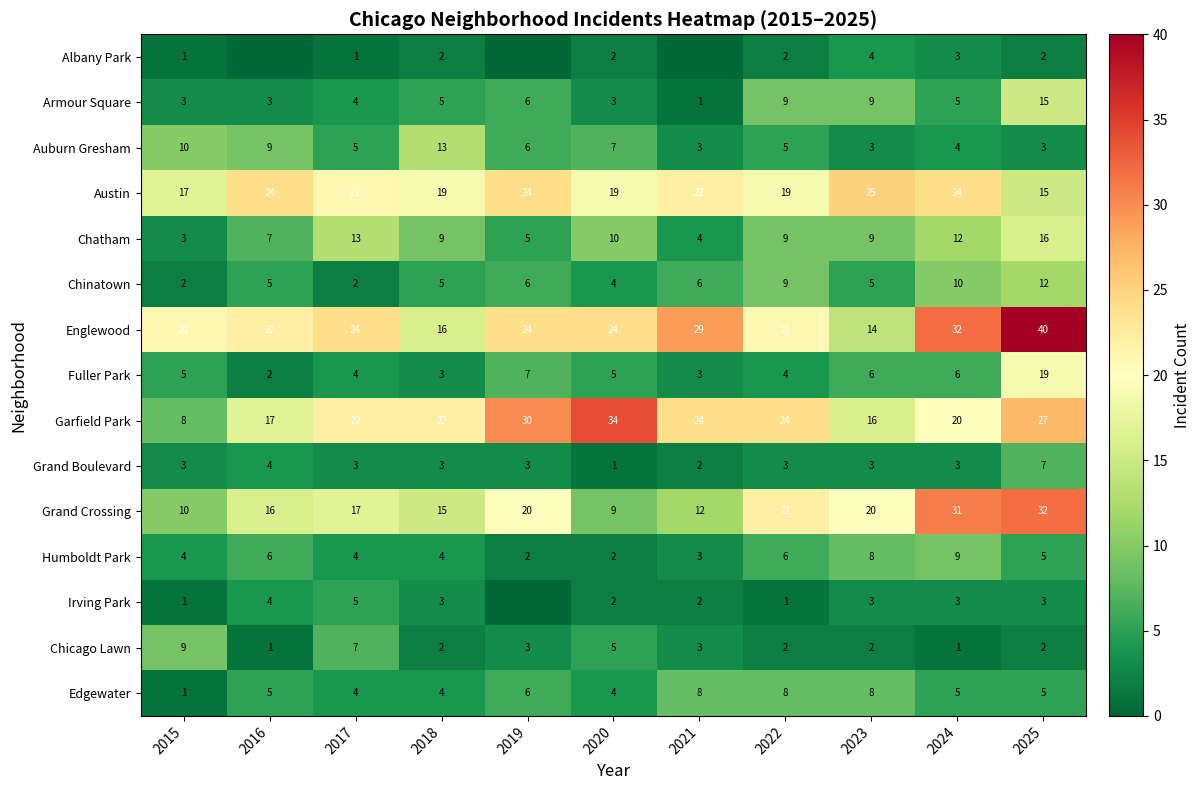

Count the Chicago Lawn values in the range 2 to 5.

7